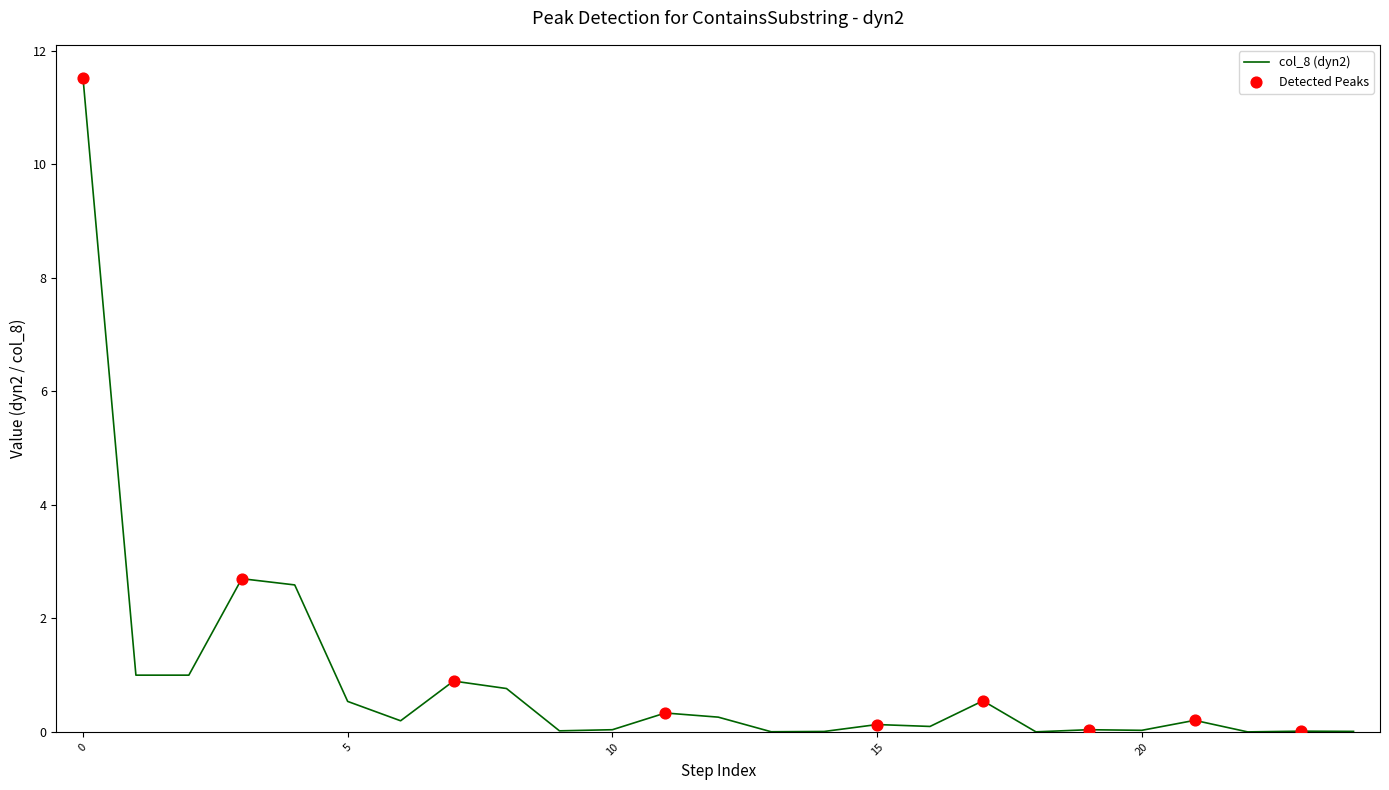

What is the maximum value shown in the chart?

11.5